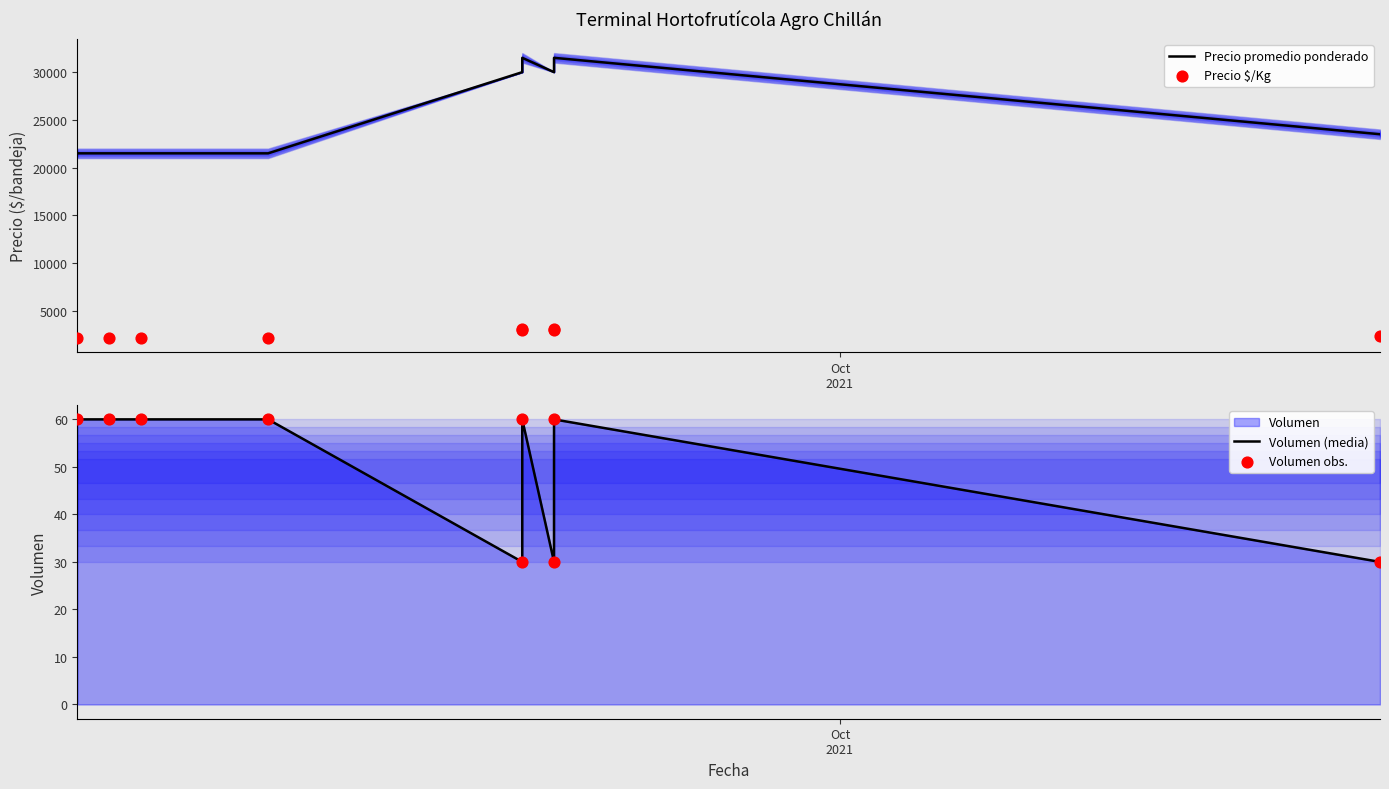

At how many categories does at least one series exceed 10884?

9